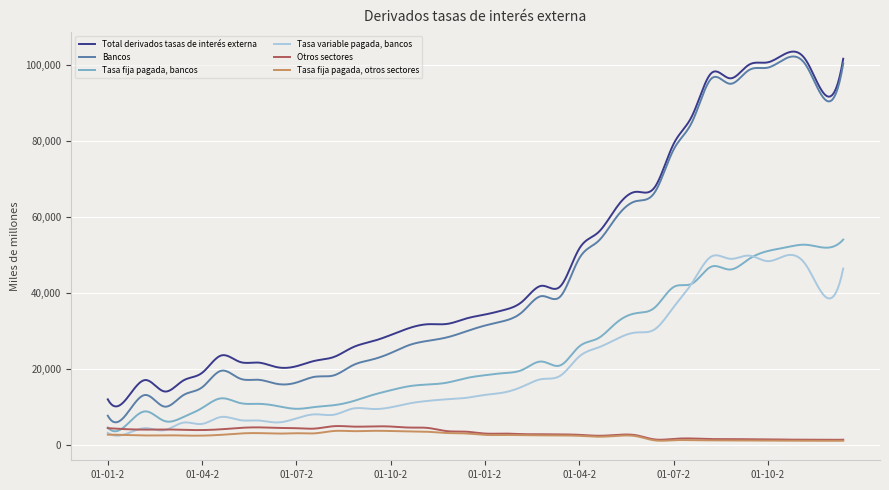

True or false: Bancos and Tasa fija pagada, bancos intersect in this chart.

False